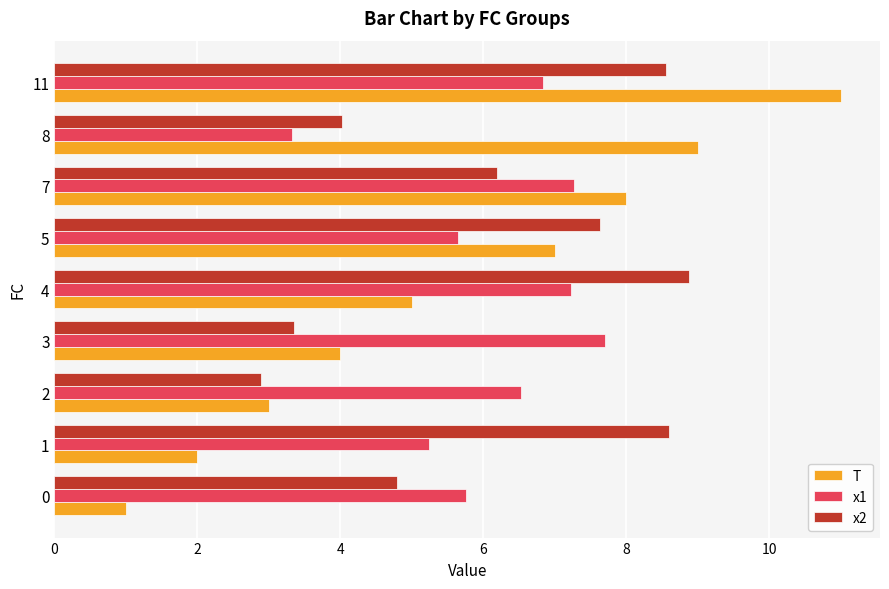

Which series has the widest spread of values?

T